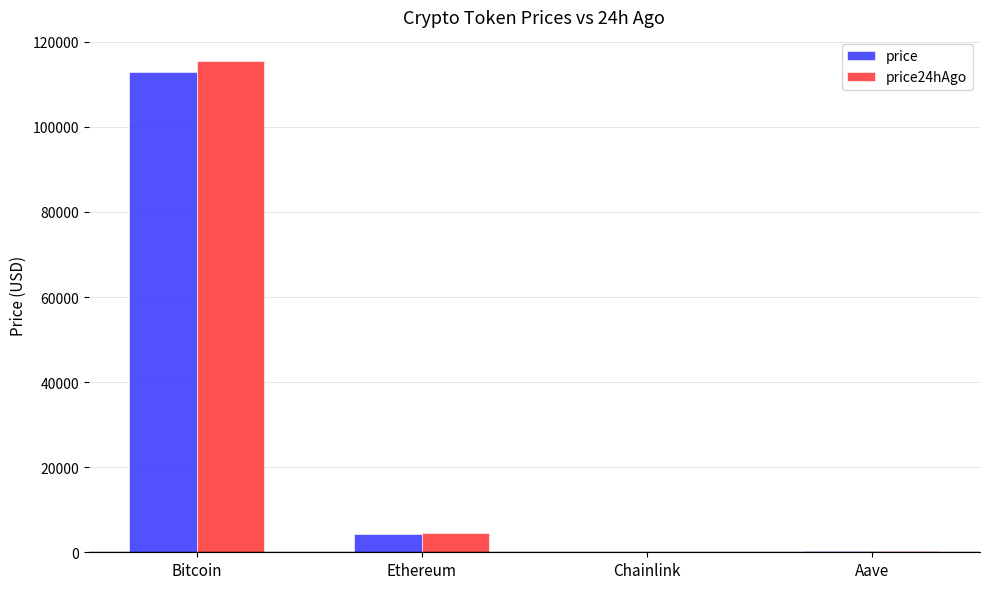

How many values in the price series exceed 4197?

2